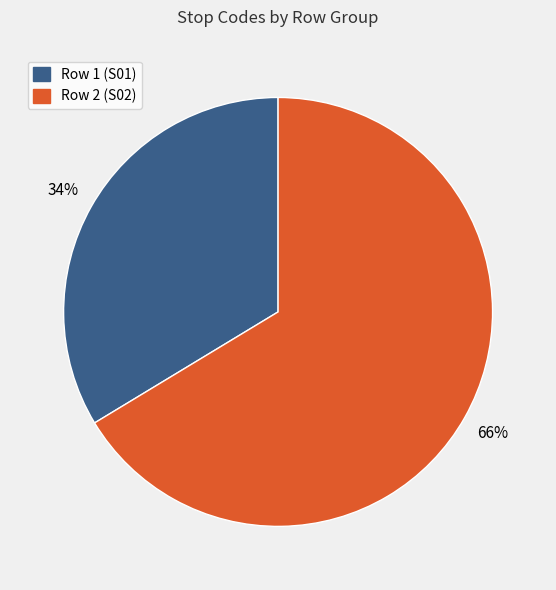

To the nearest percent, what portion does Row 1 (S01) represent?

34%